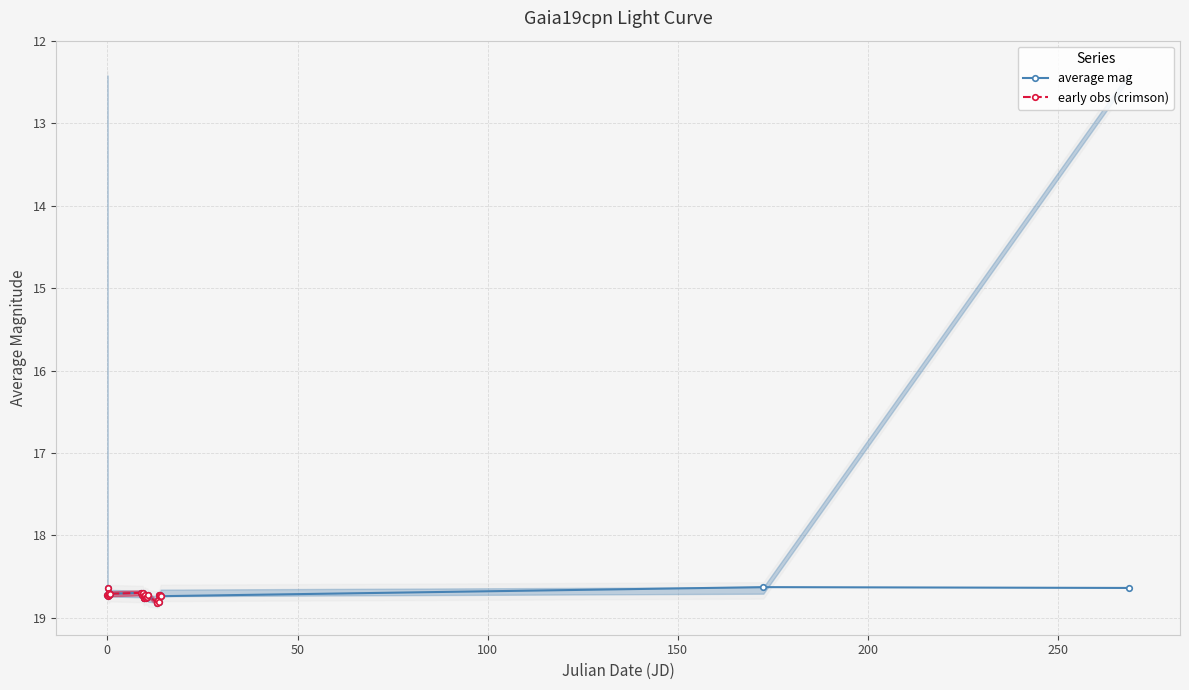

What is the maximum value for average mag?

18.8